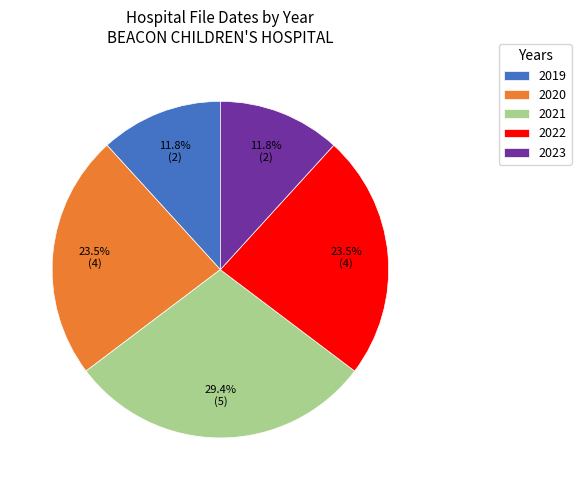

Is 2021 the majority of the pie?

No